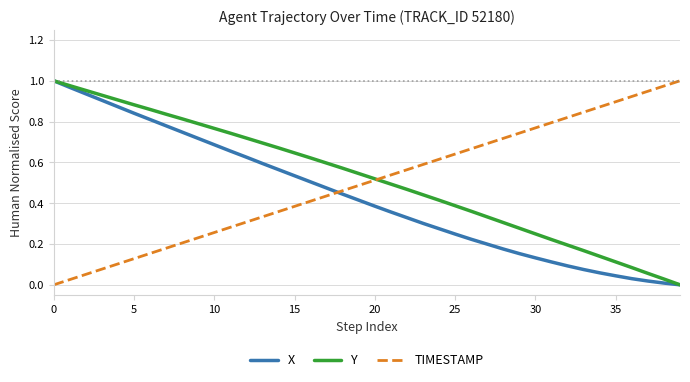

Which series ends up on top after the final intersection of X and TIMESTAMP?

TIMESTAMP